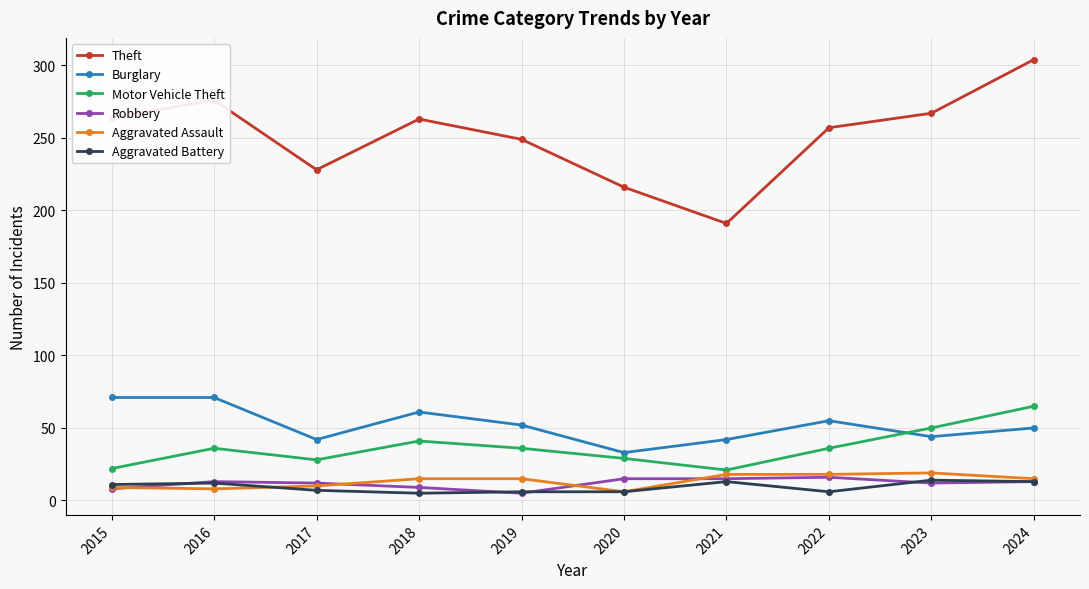

Is the value of Aggravated Battery at 2017 greater than the value of Theft at 2024?

No